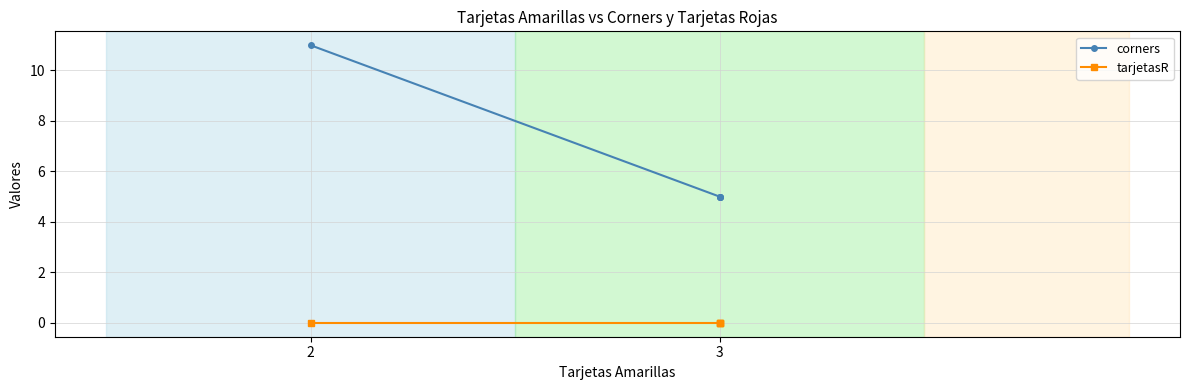

Where is tarjetasR nearest to the value 0?

3